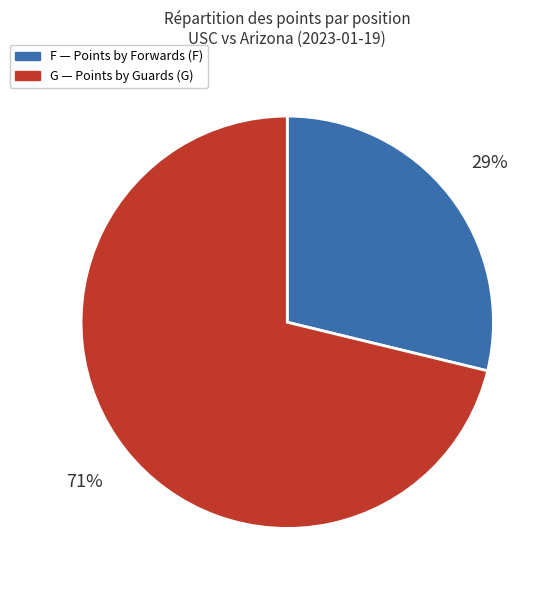

To the nearest percent, what is the difference between the largest and smallest slice percentages?

42%